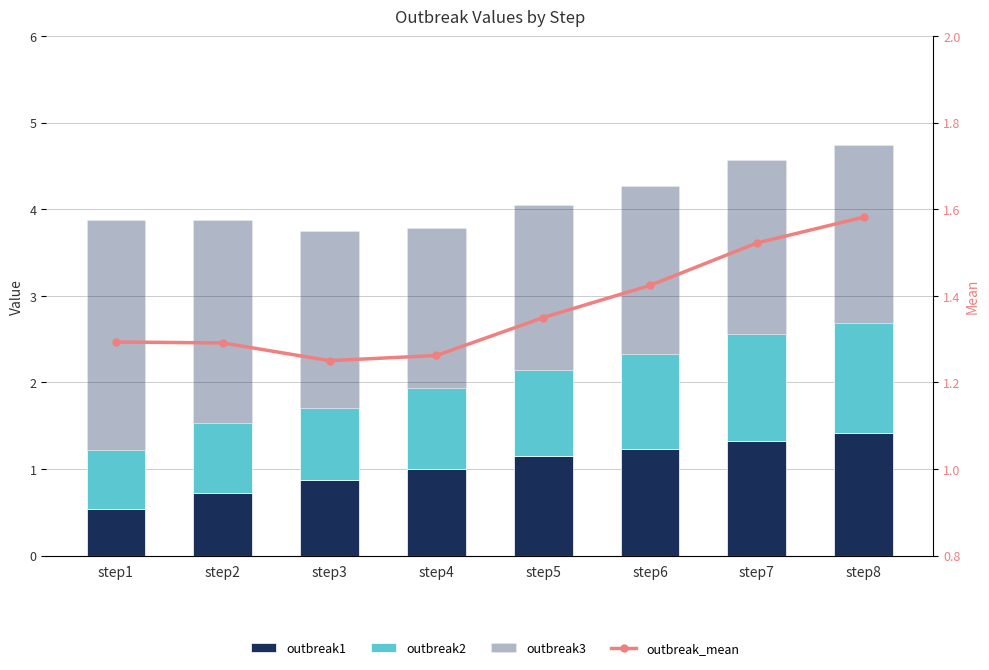

Is the value of outbreak1 at step3 greater than the value of outbreak3 at step8?

No